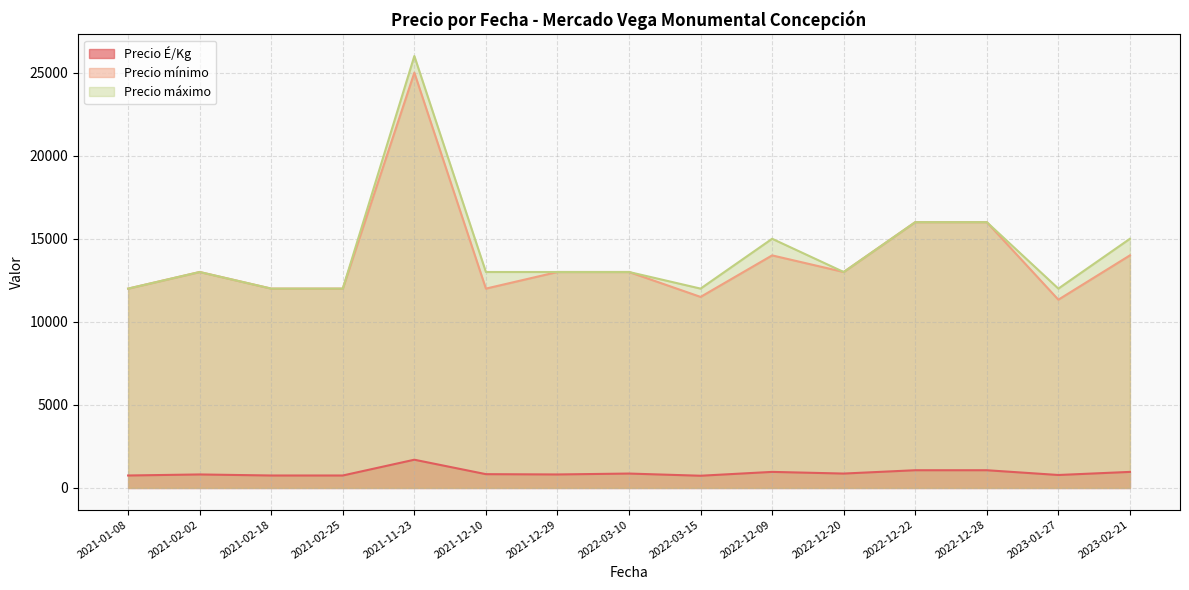

What is the sum of the Precio mínimo values at 2021-12-10 and 2021-12-29?

25000.0